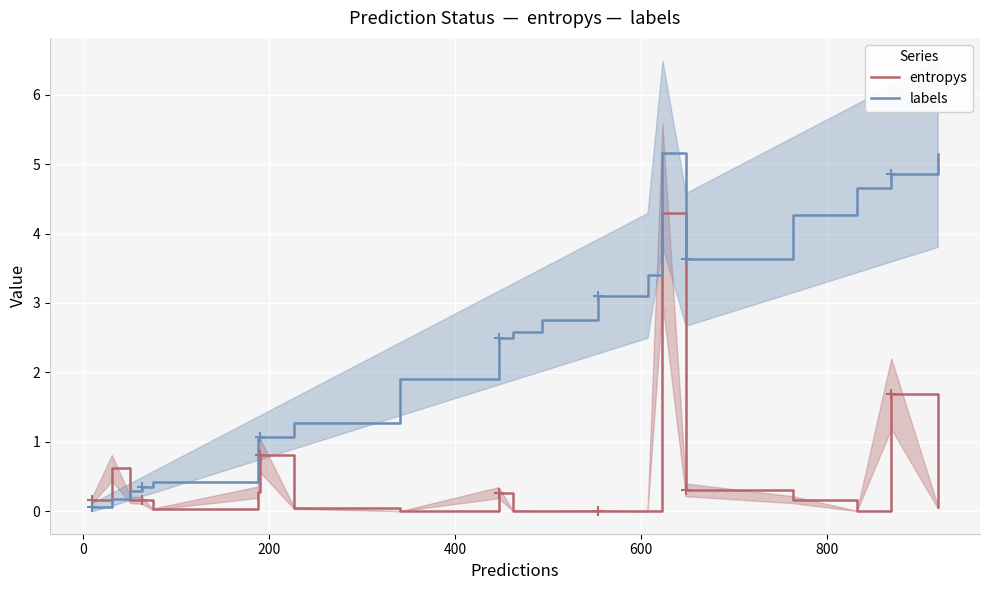

How many data points in labels are above 2?

11